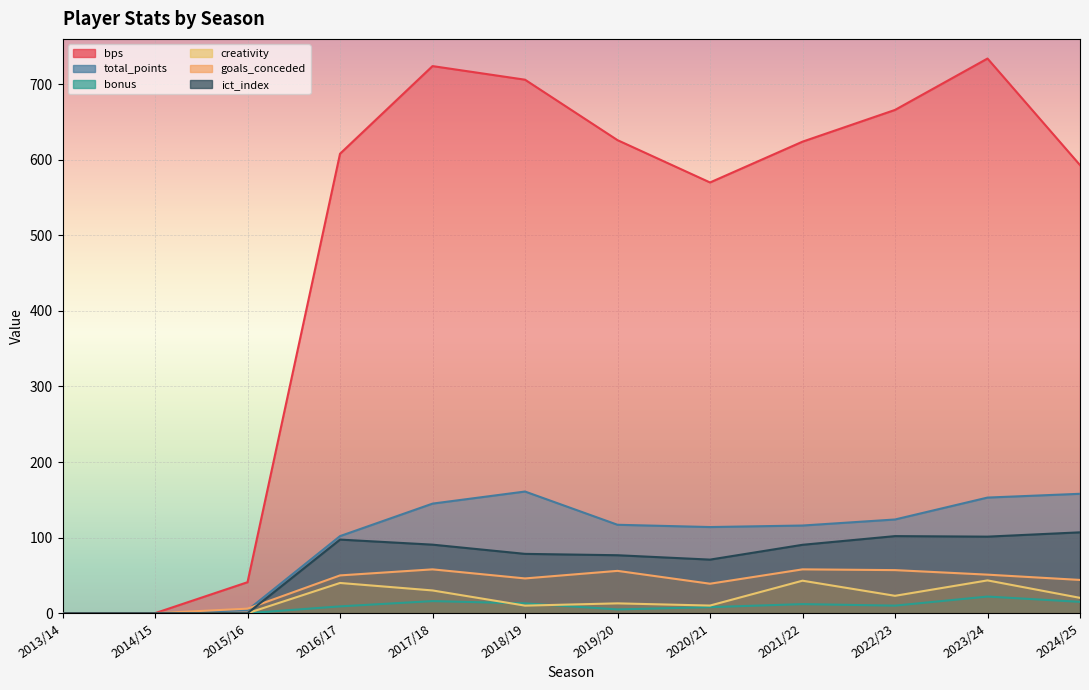

Reading left to right, list all the values displayed in this chart.

bps: 0.0	0.0	41.0	608.0	724.0	706.0	626.0	570.0	624.0	666.0	734.0	593.0
total_points: 0.0	0.0	4.0	102.0	145.0	161.0	117.0	114.0	116.0	124.0	153.0	158.0
bonus: 0.0	0.0	0.0	9.0	16.0	13.0	5.0	8.0	12.0	10.0	22.0	15.0
creativity: 0.0	0.0	0.0	40.0	30.1	10.0	13.0	10.1	43.0	23.0	43.4	20.3
goals_conceded: 0.0	0.0	6.0	50.0	58.0	46.0	56.0	39.0	58.0	57.0	51.0	44.0
ict_index: 0.0	0.0	0.0	97.4	90.7	78.5	76.7	70.9	90.5	102.0	101.3	107.0